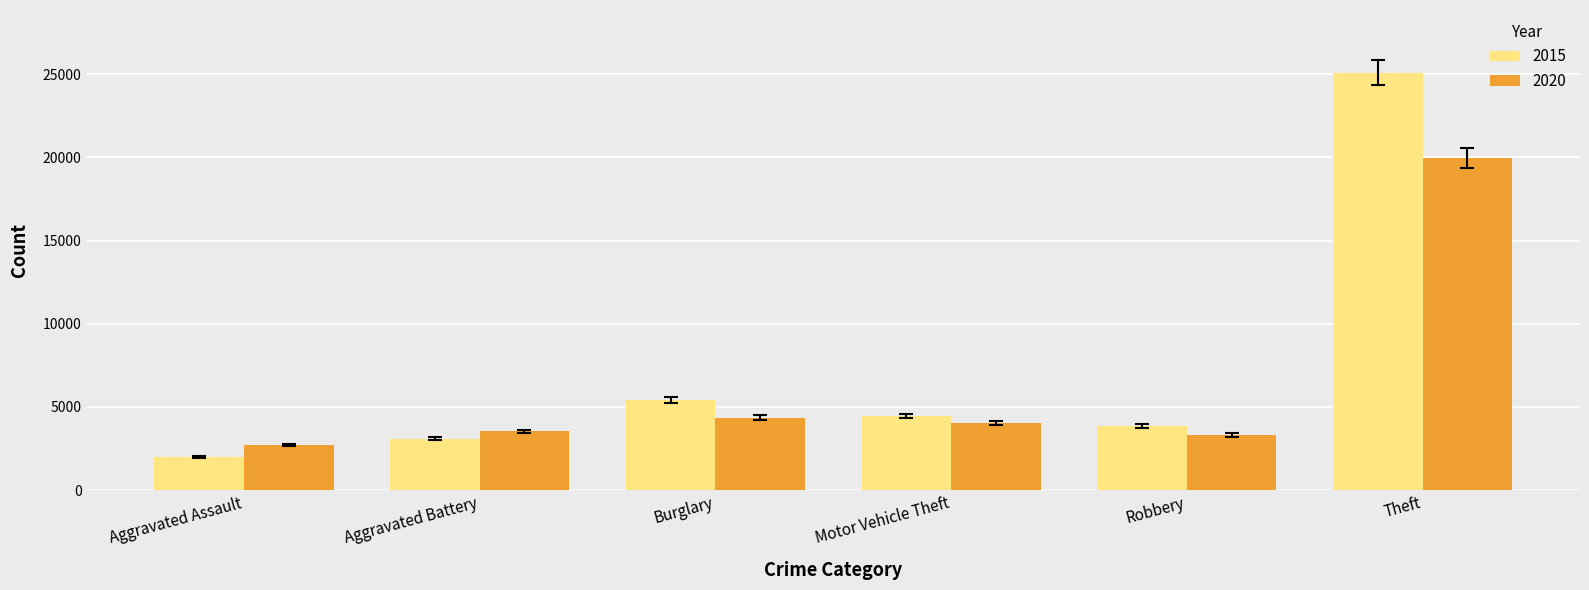

What is the total value across all series at Theft?

45057